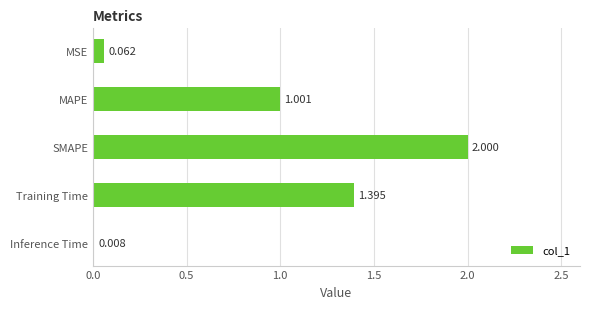

At which label is the value closest to 1?

MAPE